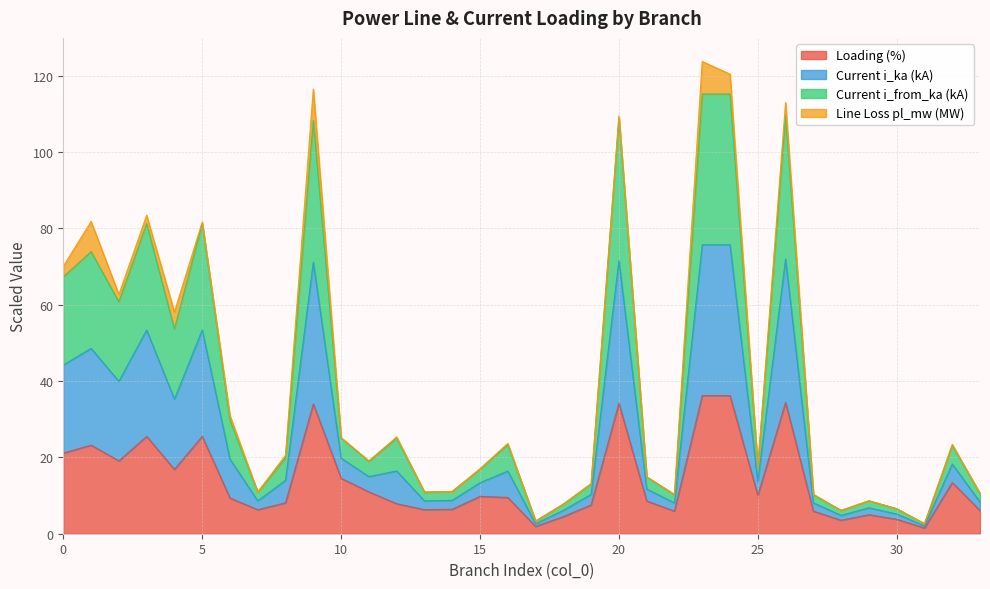

What is the total value across all series at 20?

109.5